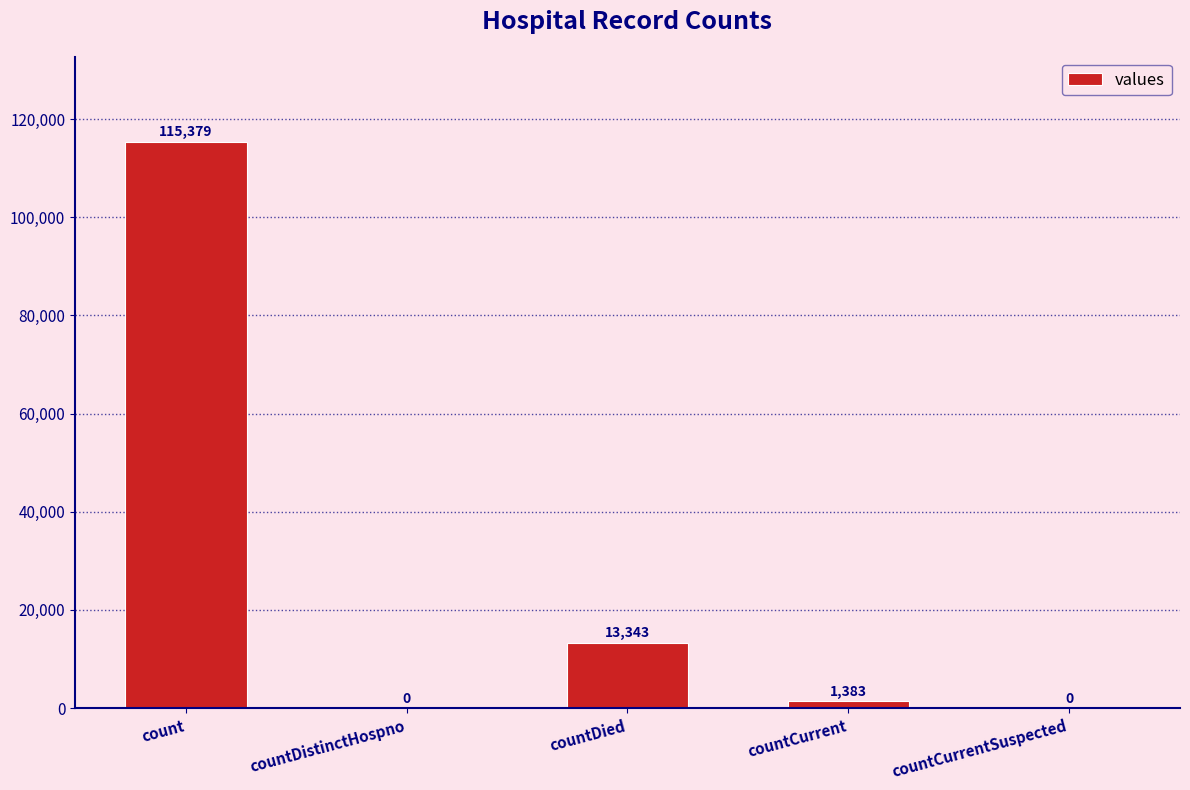

The value at countDied is 13343. True or false?

True